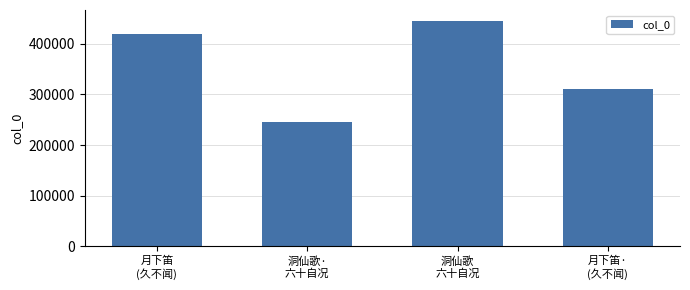

Reading right to left, list all the values displayed in this chart.

月下笛·
(久不闻)=310987	洞仙歌
六十自况=444554	洞仙歌·
六十自况=246486	月下笛
(久不闻)=419910